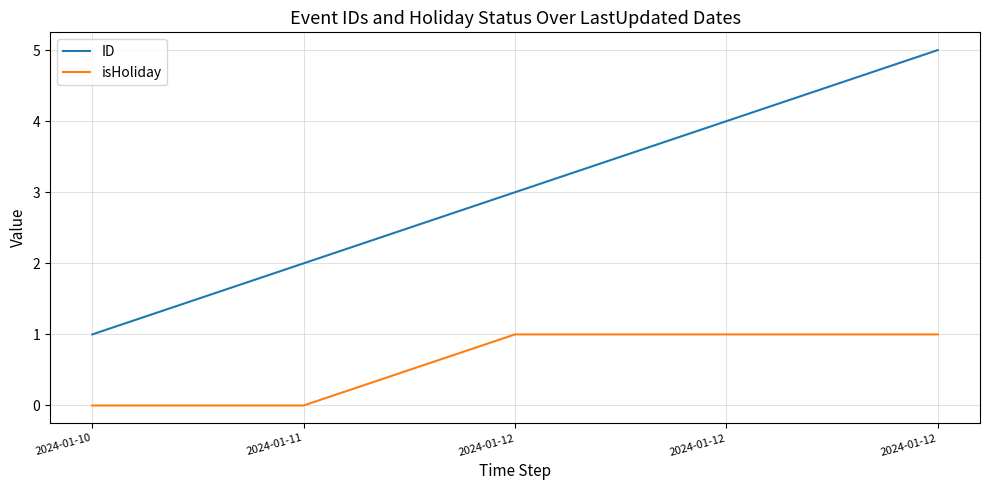

Which category has the lowest value in the ID series?

2024-01-10